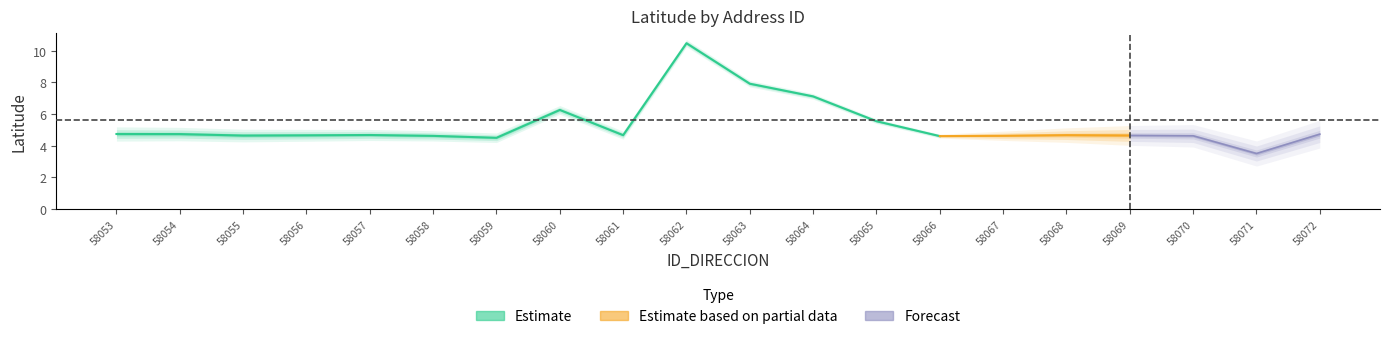

At which label does the data first exceed 4?

58053